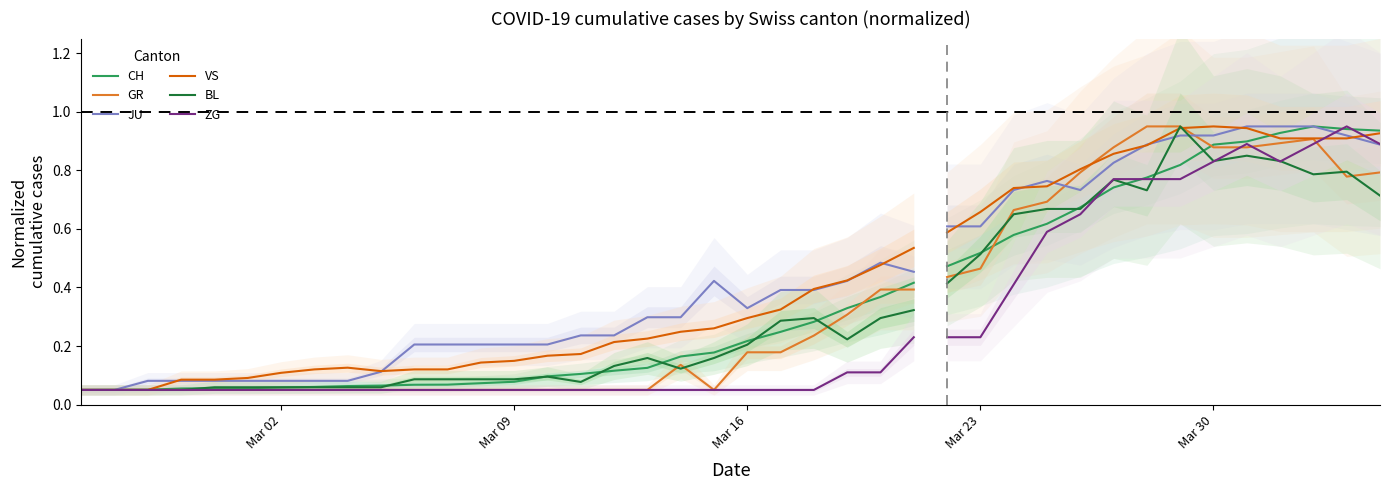

What is the average value of the CH series?

0.1